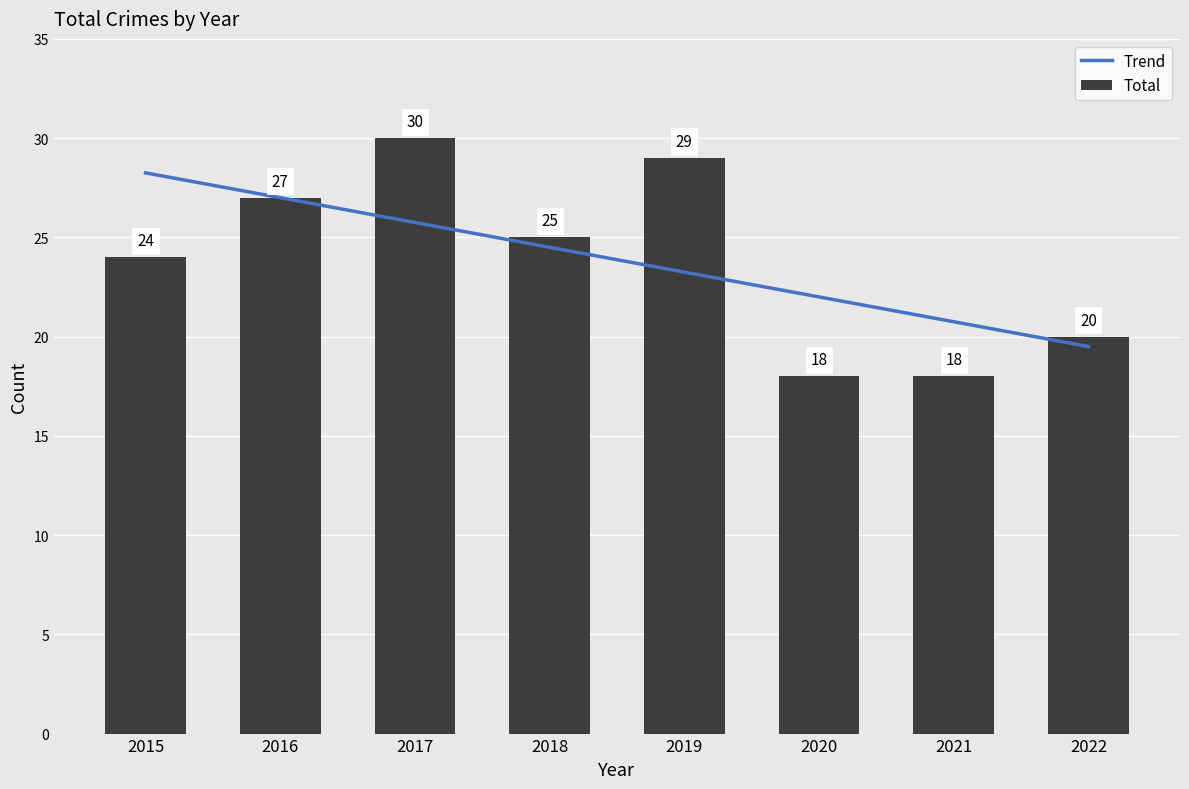

List the labels in order of value, smallest first.

2020, 2021, 2022, 2015, 2018, 2016, 2019, 2017